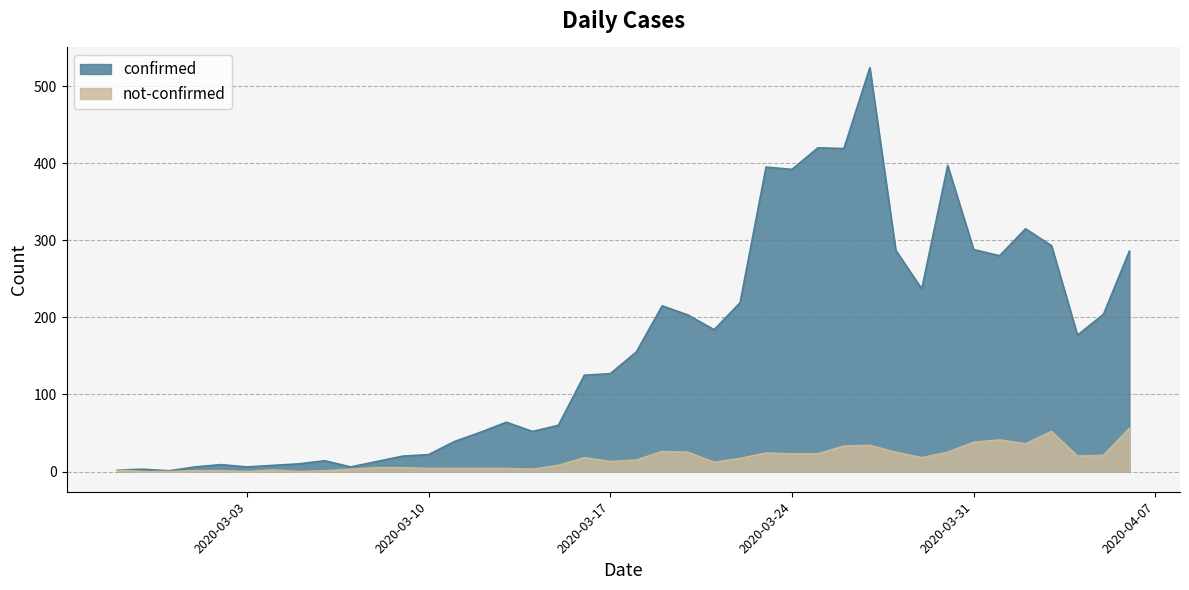

What is the maximum value shown in the chart?

524